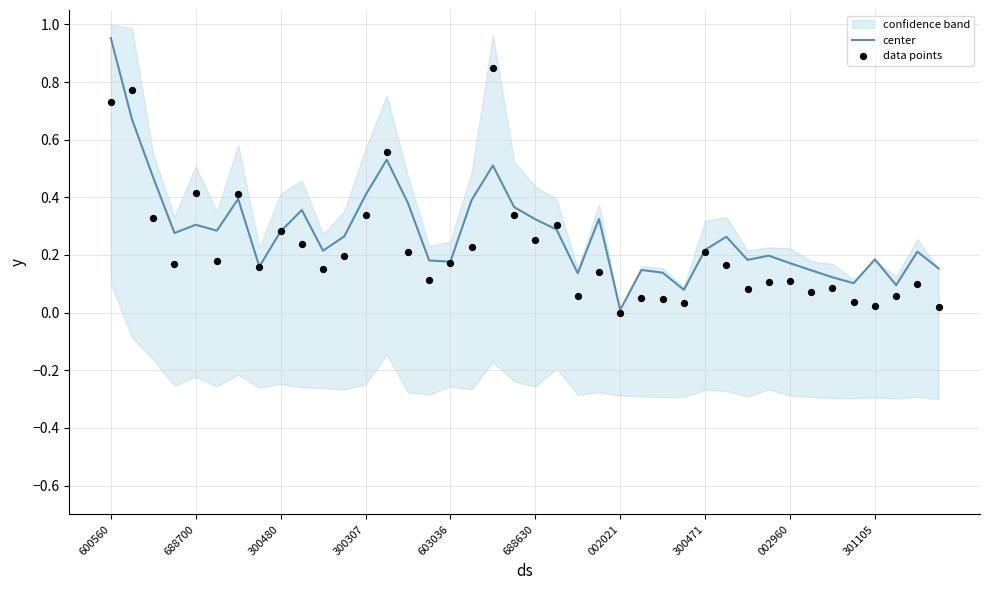

At how many categories does at least one series exceed 0?

40